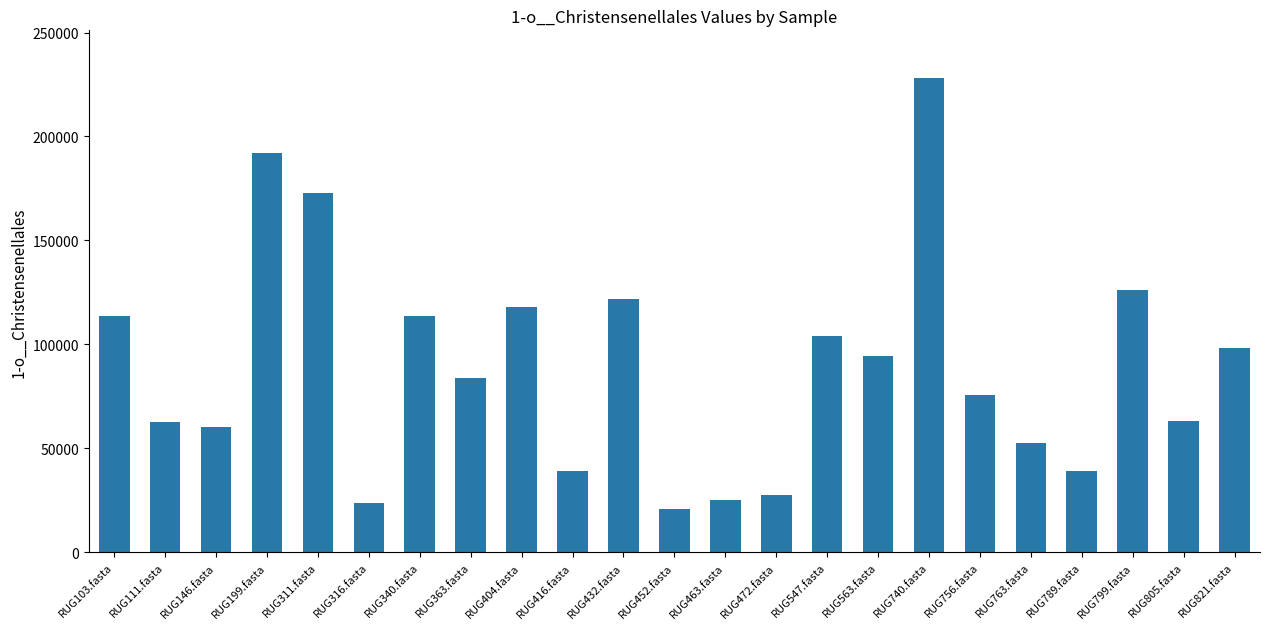

At which category does the chart reach its minimum across all series?

RUG452.fasta